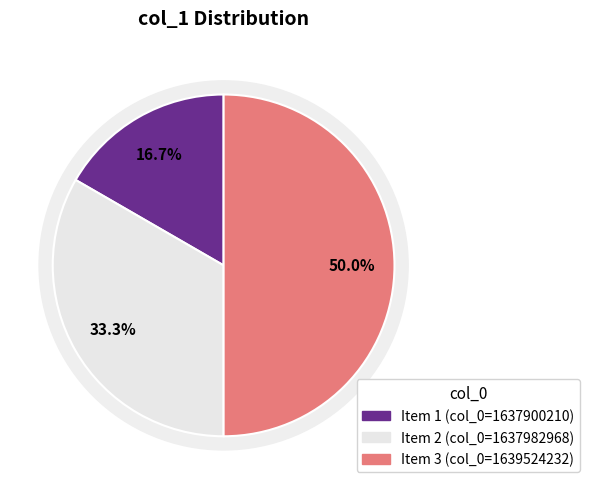

How many slices are in this pie chart?

3